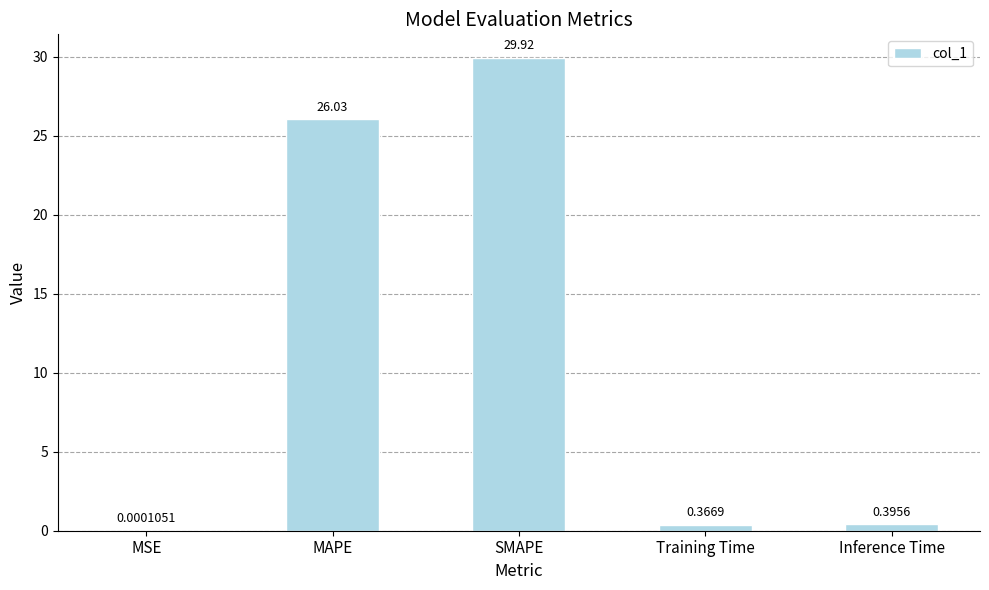

What is the maximum value shown in the chart?

29.9